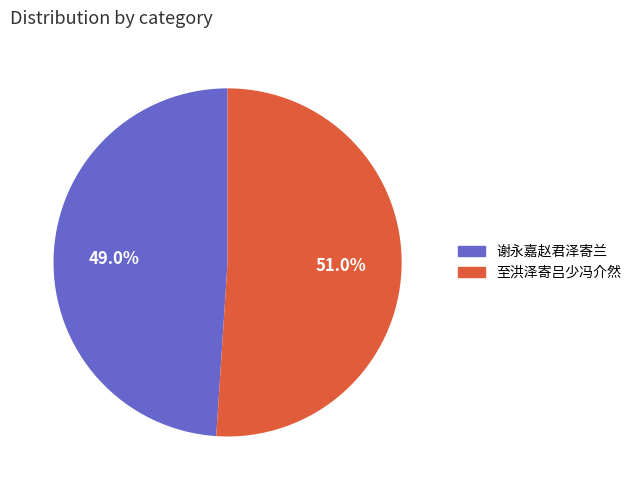

To the nearest percent, what portion does 谢永嘉赵君泽寄兰 represent?

49%